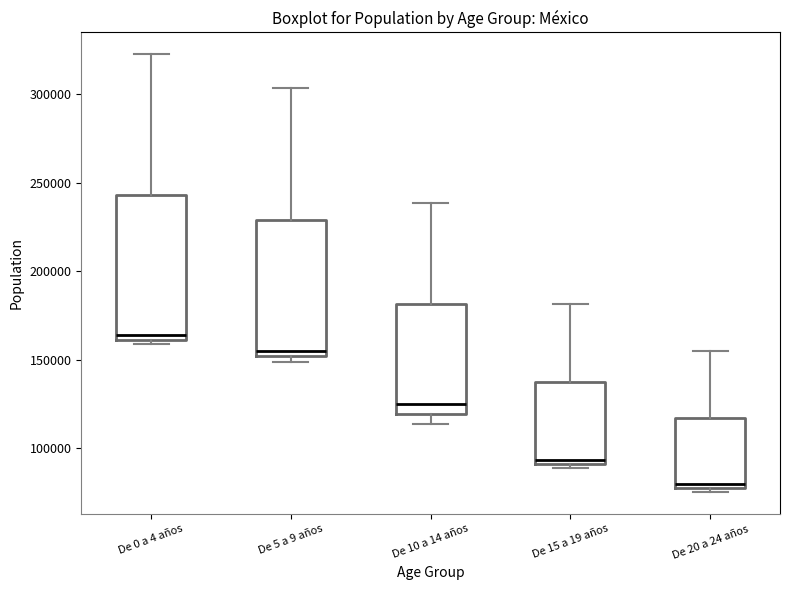

Reading left to right, read every box against the y-axis: the position of its median line, the range the box covers, and the ends of its whiskers. The values are not printed on the chart, so give them approximately, as read against the axis.

De 0 a 4 años: median 165000, box 160000 to 245000, whiskers 160000 (just below the box's lower edge) to 325000
De 5 a 9 años: median 155000, box 150000 to 230000, whiskers 150000 (just below the box's lower edge) to 305000
De 10 a 14 años: median 125000, box 120000 to 180000, whiskers 115000 to 240000
De 15 a 19 años: median 95000, box 90000 to 135000, whiskers 90000 (just below the box's lower edge) to 180000
De 20 a 24 años: median 80000, box 75000 to 115000, whiskers 75000 (just below the box's lower edge) to 155000